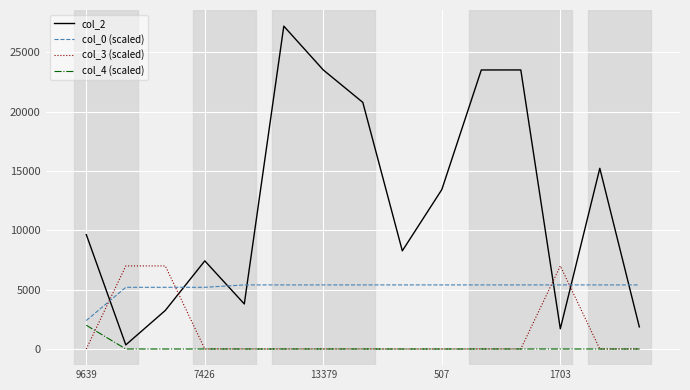

Which series has the largest range (max minus min)?

col_2